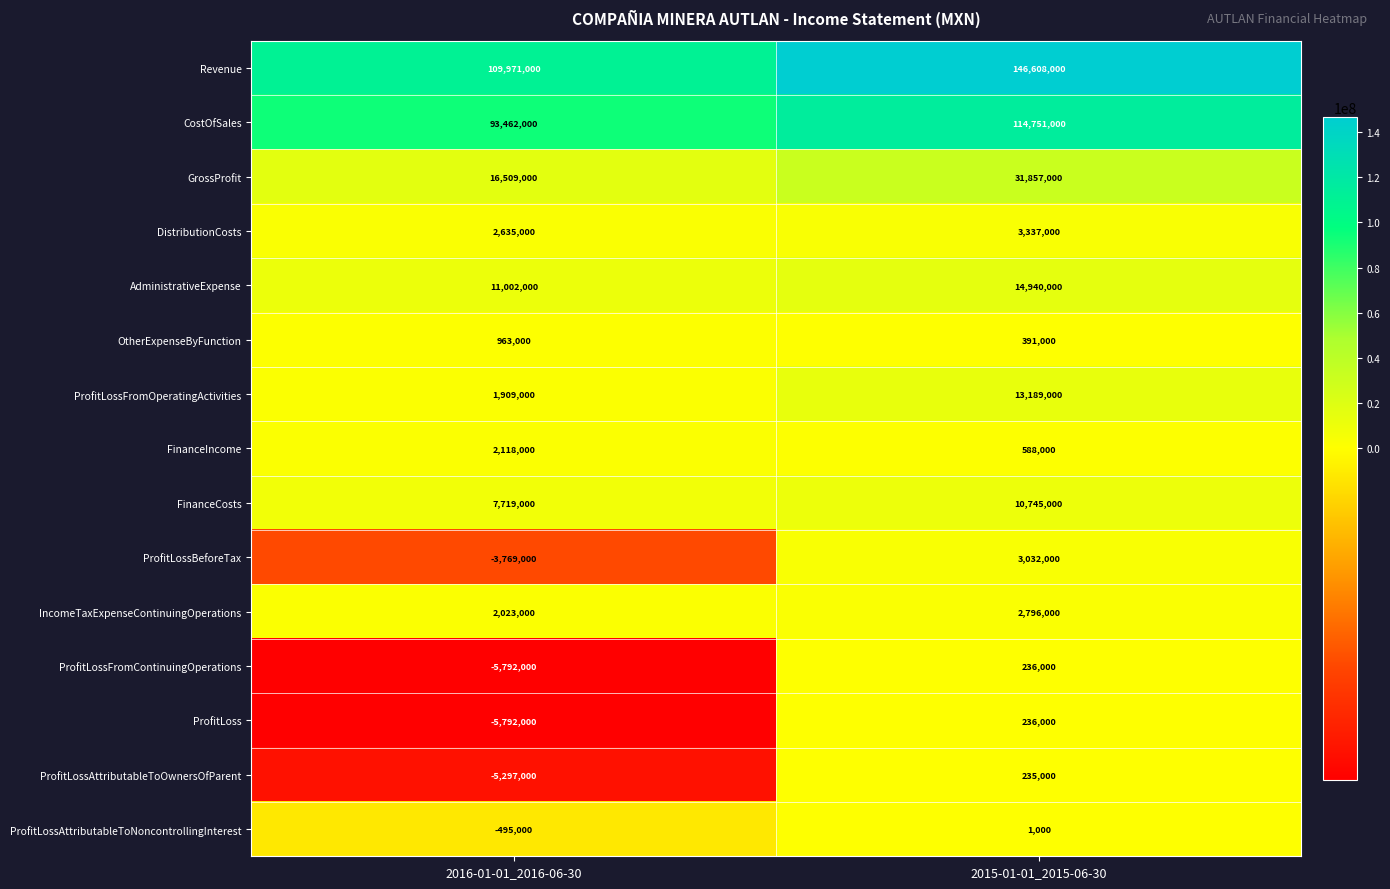

Reading right to left, transcribe all the data shown in this chart.

Revenue: 2015-01-01_2015-06-30=146608000	2016-01-01_2016-06-30=109971000
CostOfSales: 2015-01-01_2015-06-30=114751000	2016-01-01_2016-06-30=93462000
GrossProfit: 2015-01-01_2015-06-30=31857000	2016-01-01_2016-06-30=16509000
DistributionCosts: 2015-01-01_2015-06-30=3337000	2016-01-01_2016-06-30=2635000
AdministrativeExpense: 2015-01-01_2015-06-30=14940000	2016-01-01_2016-06-30=11002000
OtherExpenseByFunction: 2015-01-01_2015-06-30=391000	2016-01-01_2016-06-30=963000
ProfitLossFromOperatingActivities: 2015-01-01_2015-06-30=13189000	2016-01-01_2016-06-30=1909000
FinanceIncome: 2015-01-01_2015-06-30=588000	2016-01-01_2016-06-30=2118000
FinanceCosts: 2015-01-01_2015-06-30=10745000	2016-01-01_2016-06-30=7719000
ProfitLossBeforeTax: 2015-01-01_2015-06-30=3032000	2016-01-01_2016-06-30=-3769000
IncomeTaxExpenseContinuingOperations: 2015-01-01_2015-06-30=2796000	2016-01-01_2016-06-30=2023000
ProfitLossFromContinuingOperations: 2015-01-01_2015-06-30=236000	2016-01-01_2016-06-30=-5792000
ProfitLoss: 2015-01-01_2015-06-30=236000	2016-01-01_2016-06-30=-5792000
ProfitLossAttributableToOwnersOfParent: 2015-01-01_2015-06-30=235000	2016-01-01_2016-06-30=-5297000
ProfitLossAttributableToNoncontrollingInterest: 2015-01-01_2015-06-30=1000	2016-01-01_2016-06-30=-495000